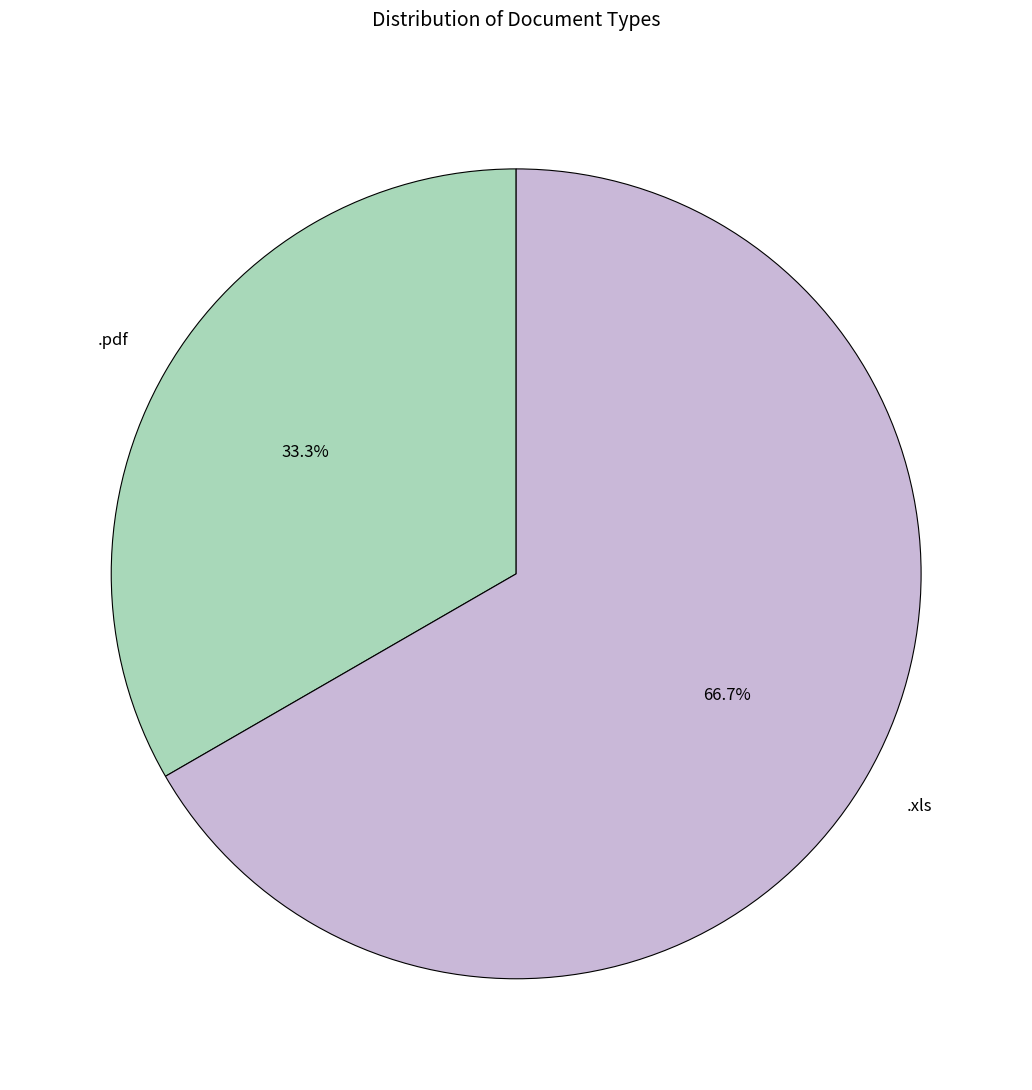

Does any single category account for the majority?

Yes